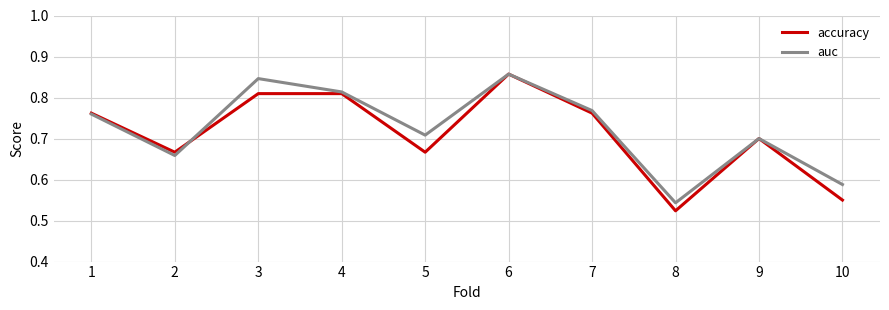

What is the difference between the second highest and minimum values in the accuracy series?

0.3